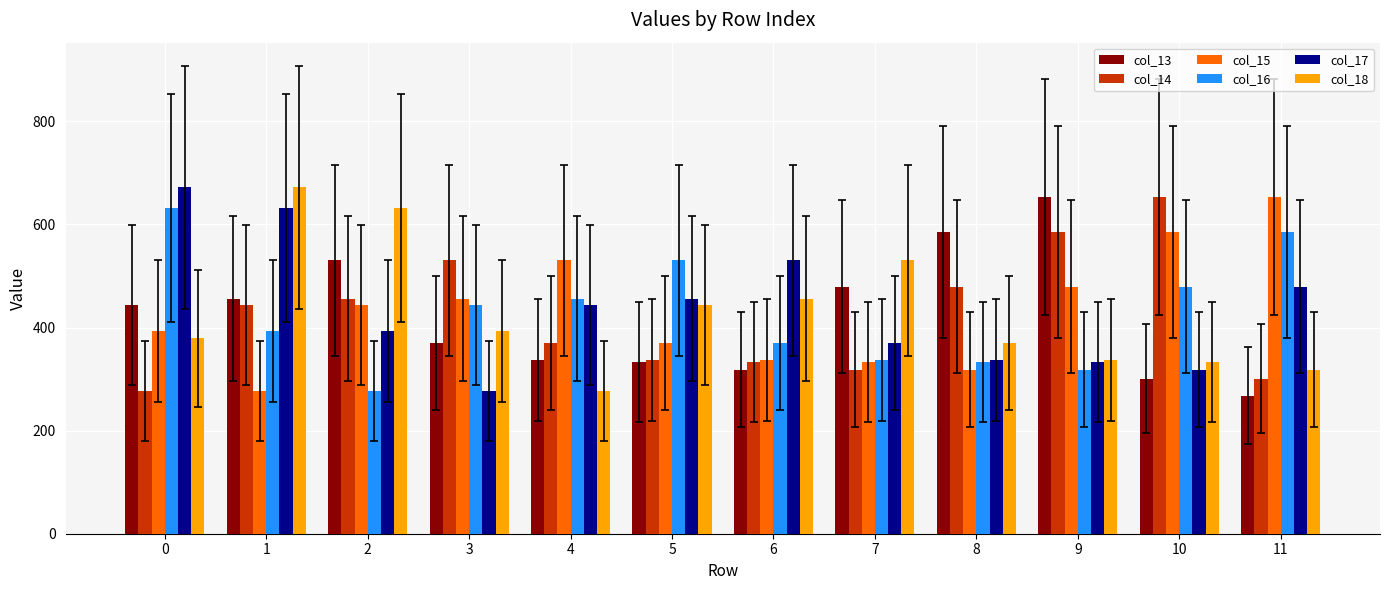

What is the sum of the col_15 values at 10 and 7?

918.3